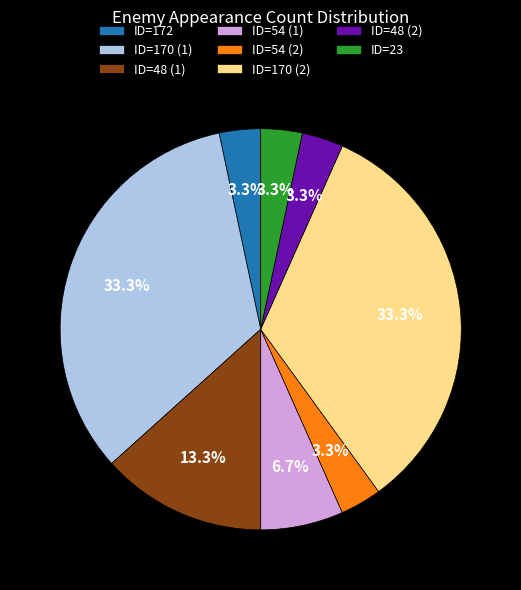

How many segments does this pie chart have?

8